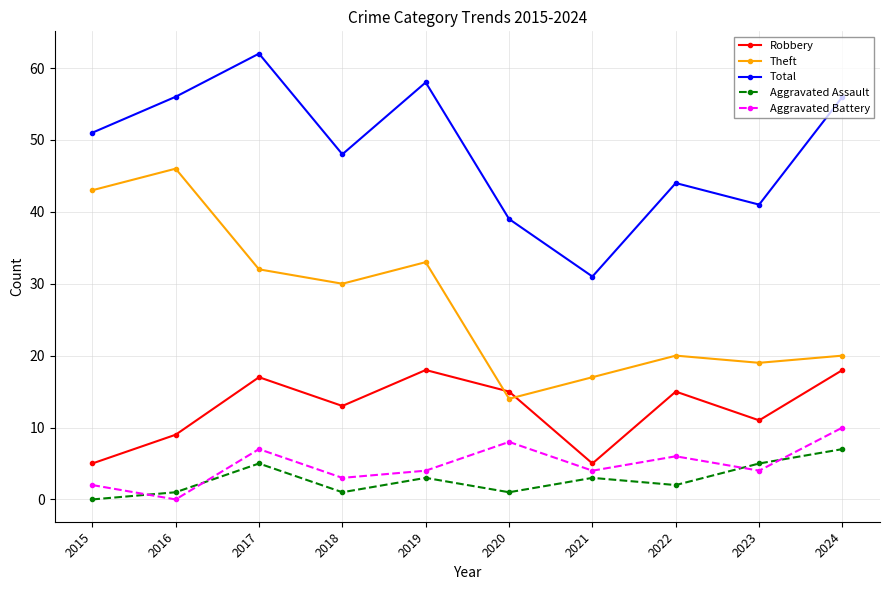

Does the chart have visible grid lines?

Yes